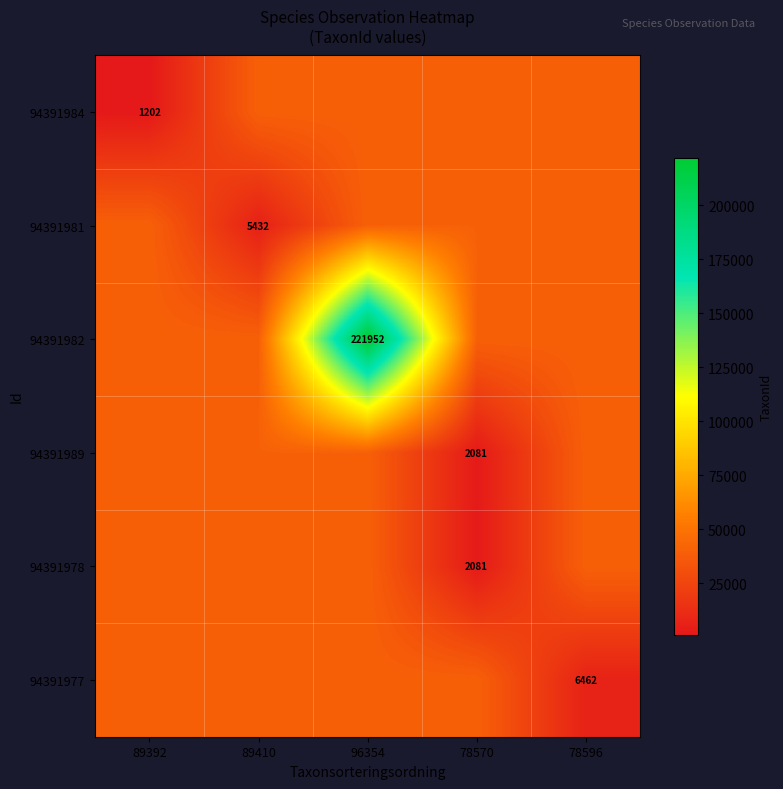

Where does the 94391984 series first go above 39868?

89410